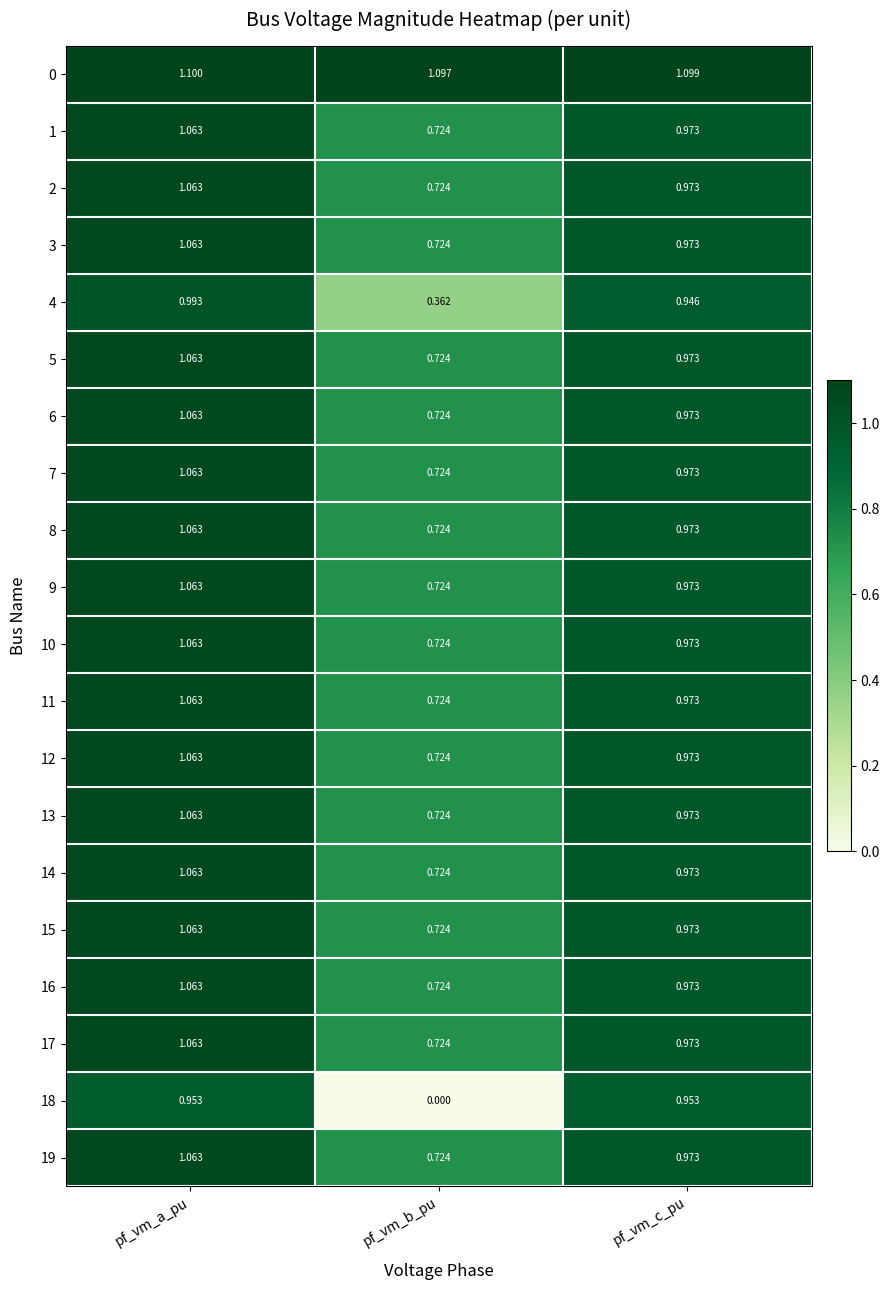

At which label does 1 reach its minimum?

pf_vm_b_pu